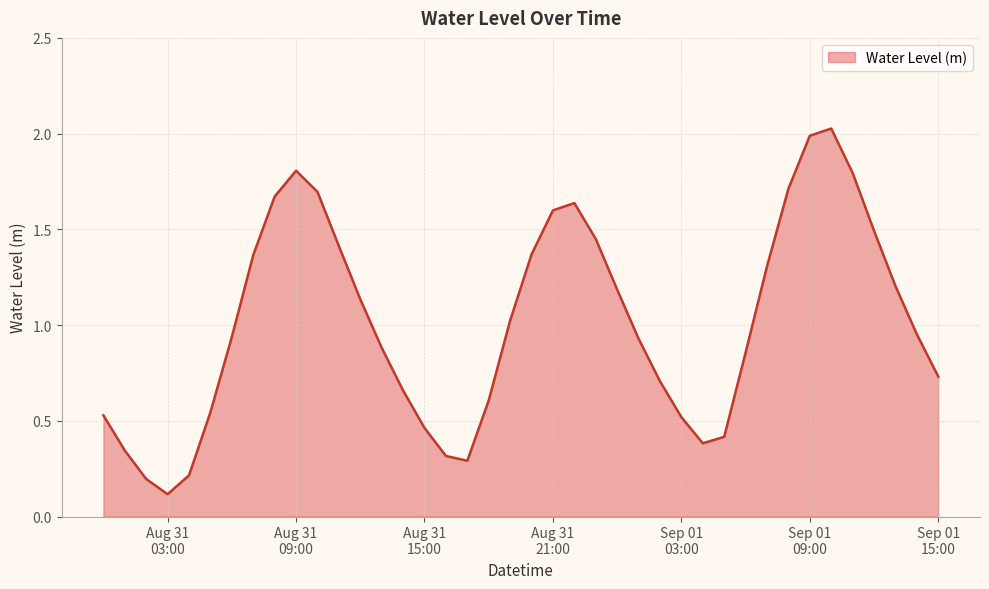

What is the difference between the maximum and minimum values?

1.9